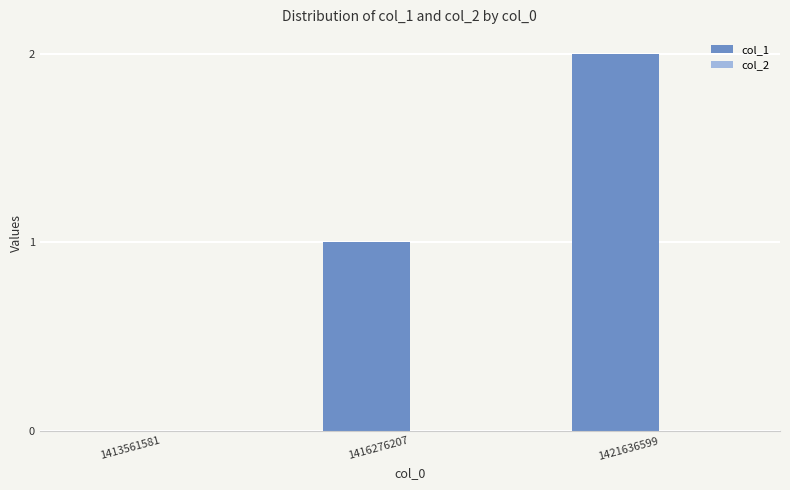

The chart shows a value of 3 at 1421636599. True or false?

False